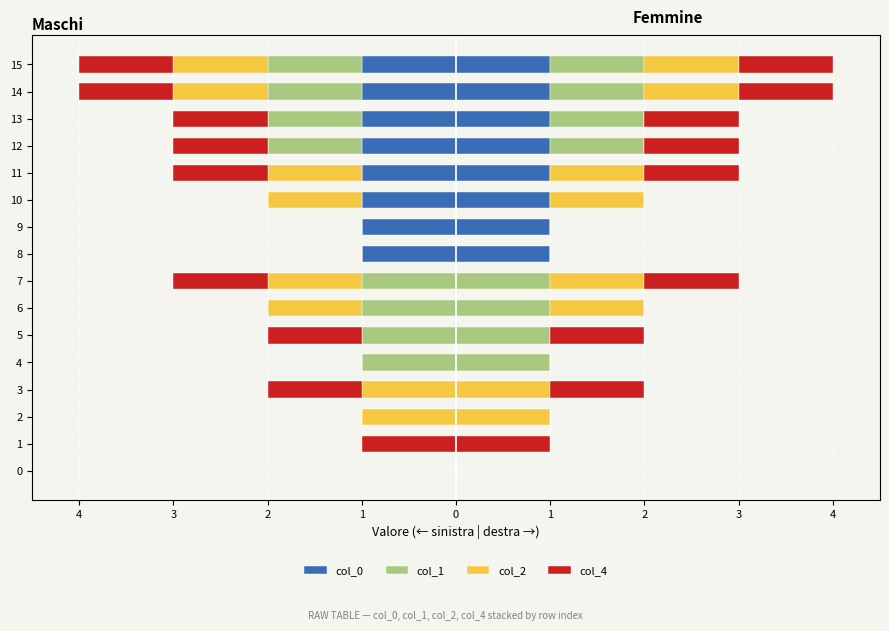

Count the number of categories in the chart.

16